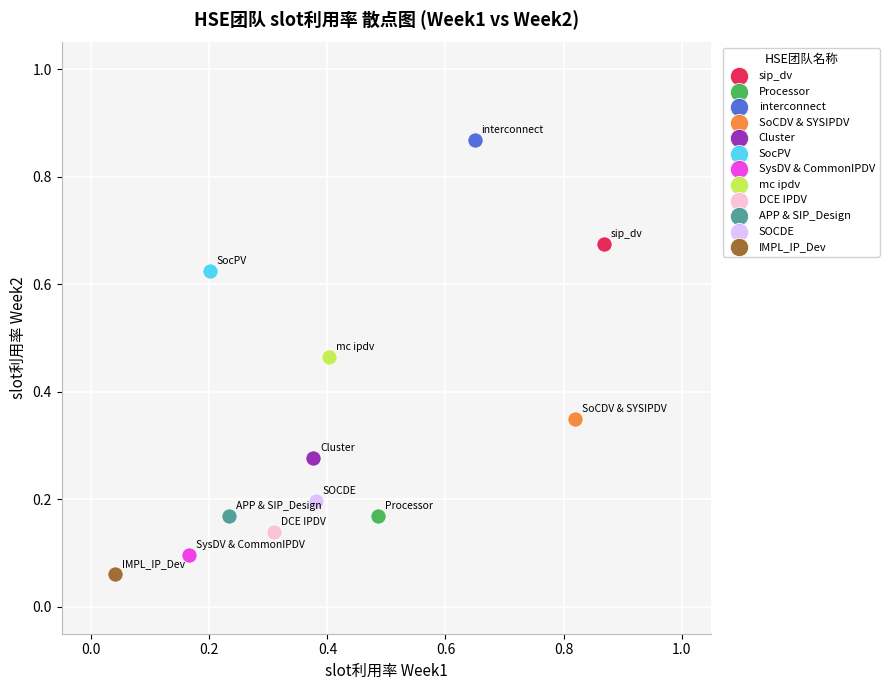

Which series reaches the minimum Y coordinate?

IMPL_IP_Dev